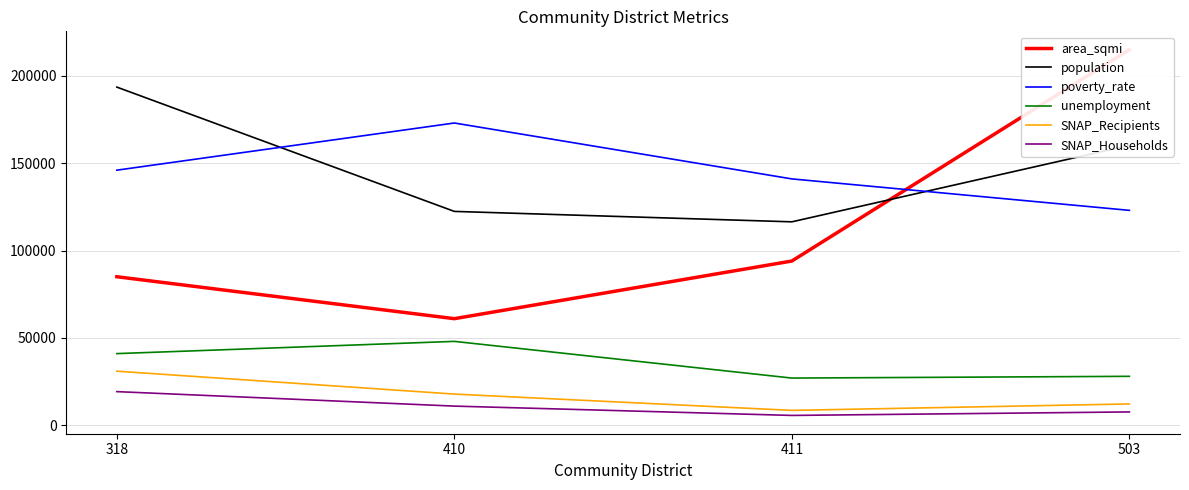

What is the total value across all series at 503?

546026